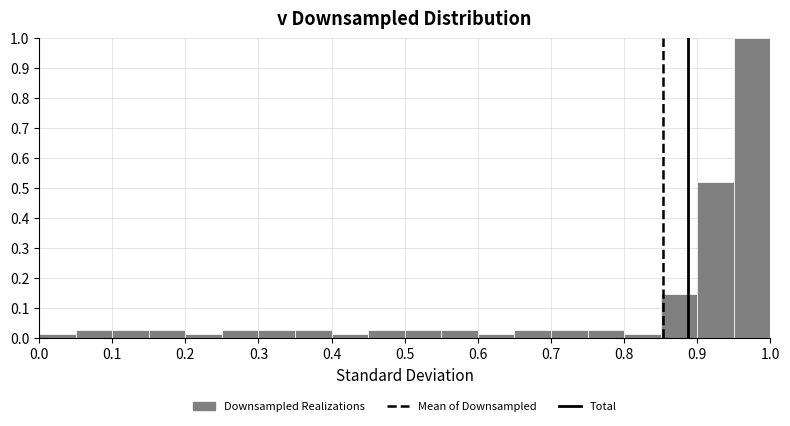

Reading left to right, list every bar in this chart as the range it spans on the x-axis followed by its height. The values are not printed on the chart, so give them approximately, as read against the axis.

0.00 to 0.05: 0.01
0.05 to 0.10: 0.03
0.10 to 0.15: 0.03
0.15 to 0.20: 0.03
0.20 to 0.25: 0.01
0.25 to 0.30: 0.03
0.30 to 0.35: 0.03
0.35 to 0.40: 0.03
0.40 to 0.45: 0.01
0.45 to 0.50: 0.03
0.50 to 0.55: 0.03
0.55 to 0.60: 0.03
0.60 to 0.65: 0.01
0.65 to 0.70: 0.03
0.70 to 0.75: 0.03
0.75 to 0.80: 0.03
0.80 to 0.85: 0.01
0.85 to 0.90: 0.15
0.90 to 0.95: 0.52
0.95 to 1.00: 1.00